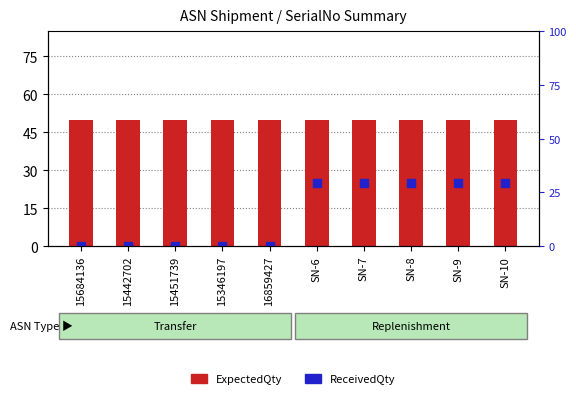

Which series contains the lowest Y value?

ReceivedQty